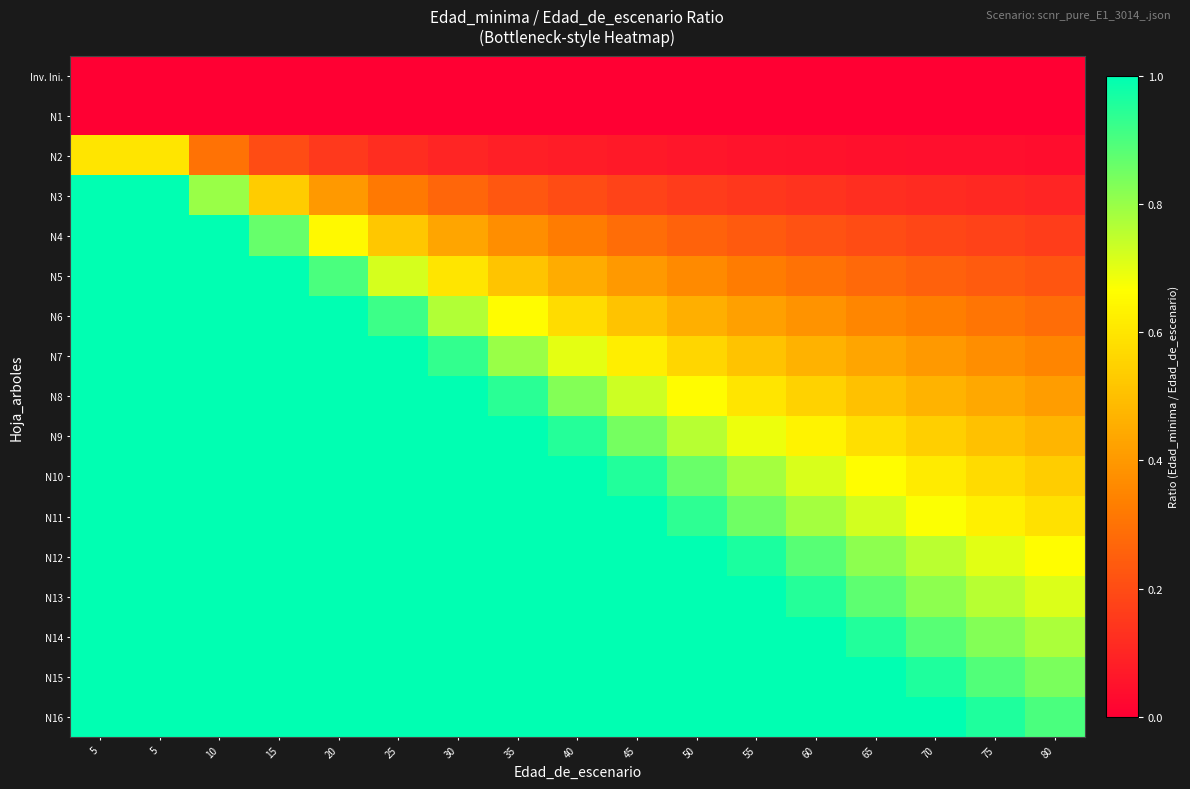

Reading left to right, what are all the values shown in this chart?

Inv. Ini.: 5=0.0	5=0.0	10=0.0	15=0.0	20=0.0	25=0.0	30=0.0	35=0.0	40=0.0	45=0.0	50=0.0	55=0.0	60=0.0	65=0.0	70=0.0	75=0.0	80=0.0
N1: 5=0.0	5=0.0	10=0.0	15=0.0	20=0.0	25=0.0	30=0.0	35=0.0	40=0.0	45=0.0	50=0.0	55=0.0	60=0.0	65=0.0	70=0.0	75=0.0	80=0.0
N2: 5=0.6	5=0.6	10=0.3	15=0.2	20=0.1	25=0.1	30=0.1	35=0.1	40=0.1	45=0.1	50=0.1	55=0.1	60=0.1	65=0.0	70=0.0	75=0.0	80=0.0
N3: 5=1.0	5=1.0	10=0.8	15=0.5	20=0.4	25=0.3	30=0.3	35=0.2	40=0.2	45=0.2	50=0.2	55=0.1	60=0.1	65=0.1	70=0.1	75=0.1	80=0.1
N4: 5=1.0	5=1.0	10=1.0	15=0.9	20=0.7	25=0.5	30=0.4	35=0.4	40=0.3	45=0.3	50=0.3	55=0.2	60=0.2	65=0.2	70=0.2	75=0.2	80=0.2
N5: 5=1.0	5=1.0	10=1.0	15=1.0	20=0.9	25=0.7	30=0.6	35=0.5	40=0.5	45=0.4	50=0.4	55=0.3	60=0.3	65=0.3	70=0.3	75=0.2	80=0.2
N6: 5=1.0	5=1.0	10=1.0	15=1.0	20=1.0	25=0.9	30=0.8	35=0.7	40=0.6	45=0.5	50=0.5	55=0.4	60=0.4	65=0.4	70=0.3	75=0.3	80=0.3
N7: 5=1.0	5=1.0	10=1.0	15=1.0	20=1.0	25=1.0	30=0.9	35=0.8	40=0.7	45=0.6	50=0.6	55=0.5	60=0.5	65=0.4	70=0.4	75=0.4	80=0.3
N8: 5=1.0	5=1.0	10=1.0	15=1.0	20=1.0	25=1.0	30=1.0	35=0.9	40=0.8	45=0.7	50=0.7	55=0.6	60=0.6	65=0.5	70=0.5	75=0.4	80=0.4
N9: 5=1.0	5=1.0	10=1.0	15=1.0	20=1.0	25=1.0	30=1.0	35=1.0	40=0.9	45=0.8	50=0.8	55=0.7	60=0.6	65=0.6	70=0.5	75=0.5	80=0.5
N10: 5=1.0	5=1.0	10=1.0	15=1.0	20=1.0	25=1.0	30=1.0	35=1.0	40=1.0	45=1.0	50=0.9	55=0.8	60=0.7	65=0.7	70=0.6	75=0.6	80=0.5
N11: 5=1.0	5=1.0	10=1.0	15=1.0	20=1.0	25=1.0	30=1.0	35=1.0	40=1.0	45=1.0	50=0.9	55=0.9	60=0.8	65=0.7	70=0.7	75=0.6	80=0.6
N12: 5=1.0	5=1.0	10=1.0	15=1.0	20=1.0	25=1.0	30=1.0	35=1.0	40=1.0	45=1.0	50=1.0	55=1.0	60=0.9	65=0.8	70=0.8	75=0.7	80=0.7
N13: 5=1.0	5=1.0	10=1.0	15=1.0	20=1.0	25=1.0	30=1.0	35=1.0	40=1.0	45=1.0	50=1.0	55=1.0	60=0.9	65=0.9	70=0.8	75=0.8	80=0.7
N14: 5=1.0	5=1.0	10=1.0	15=1.0	20=1.0	25=1.0	30=1.0	35=1.0	40=1.0	45=1.0	50=1.0	55=1.0	60=1.0	65=1.0	70=0.9	75=0.8	80=0.8
N15: 5=1.0	5=1.0	10=1.0	15=1.0	20=1.0	25=1.0	30=1.0	35=1.0	40=1.0	45=1.0	50=1.0	55=1.0	60=1.0	65=1.0	70=1.0	75=0.9	80=0.8
N16: 5=1.0	5=1.0	10=1.0	15=1.0	20=1.0	25=1.0	30=1.0	35=1.0	40=1.0	45=1.0	50=1.0	55=1.0	60=1.0	65=1.0	70=1.0	75=1.0	80=0.9